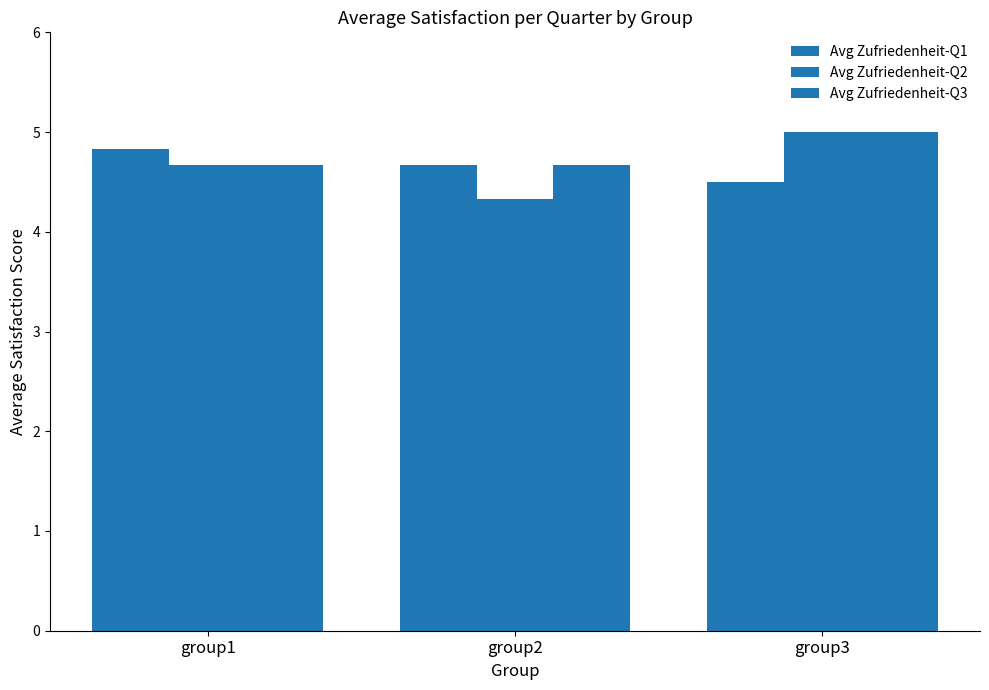

How many distinct data groups are displayed?

3